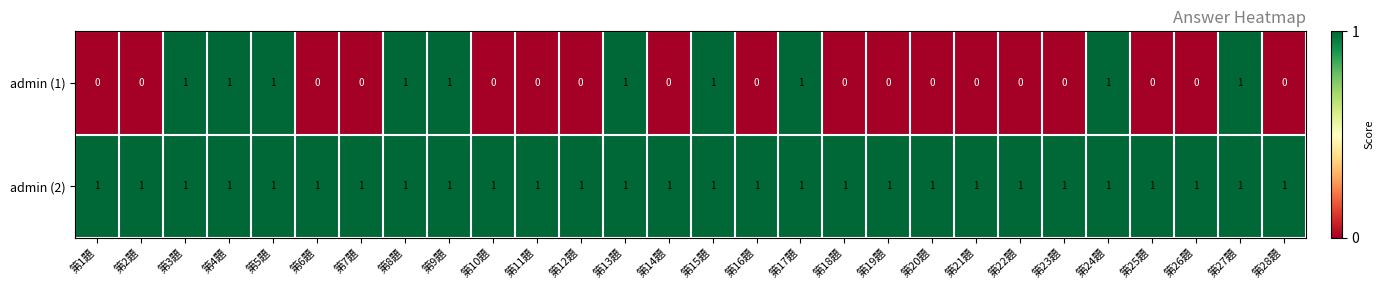

What is the sum of all admin (2) values?

28